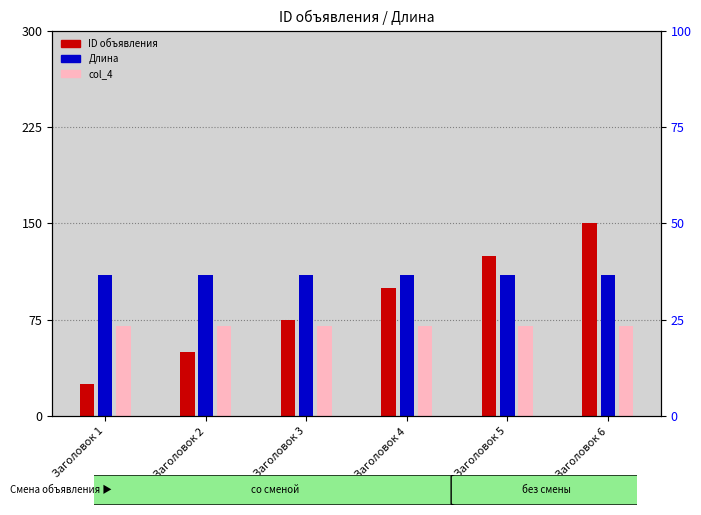

Between Заголовок 3 and Заголовок 4, which is larger?

Заголовок 4